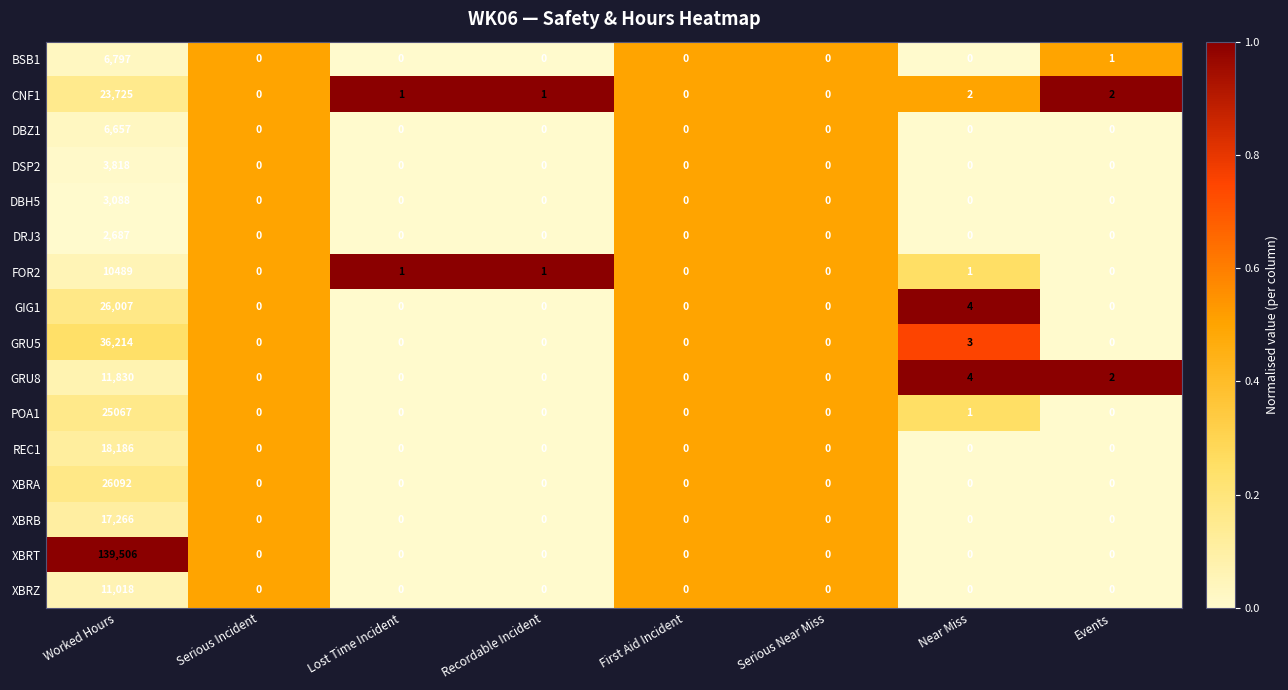

True or false: CNF1 has a value of 13698 at First Aid Incident.

False